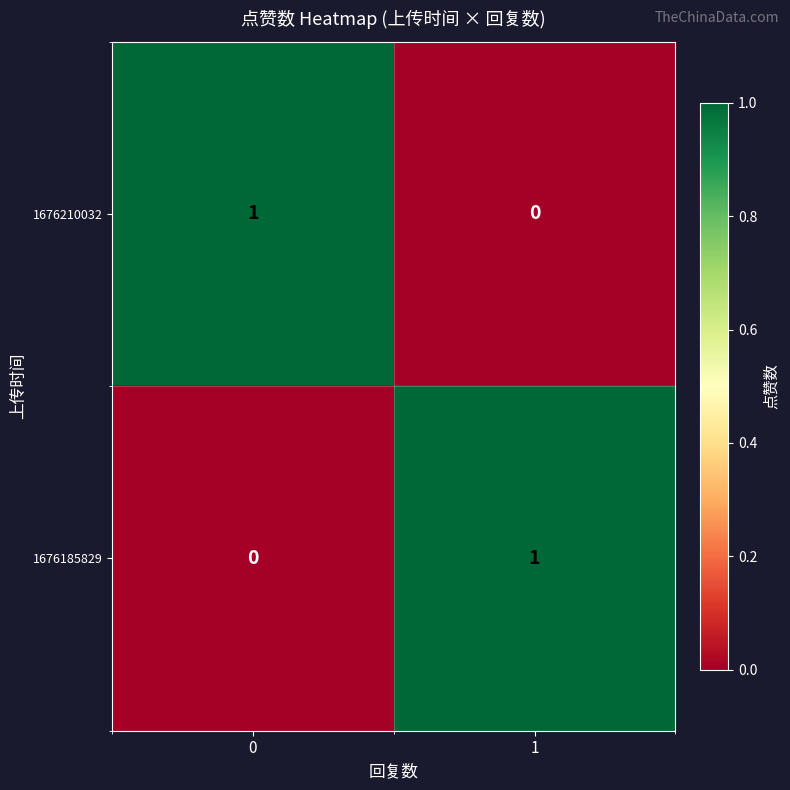

True or false: 1676185829 has a value of 0 at 0.

True